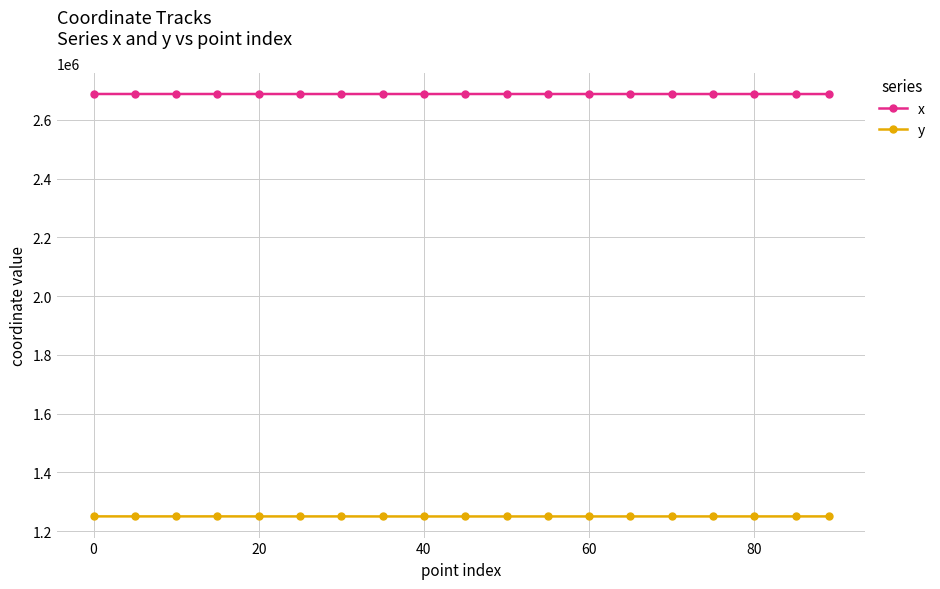

What is the value of the y point at the 18th from the left?

1249920.0